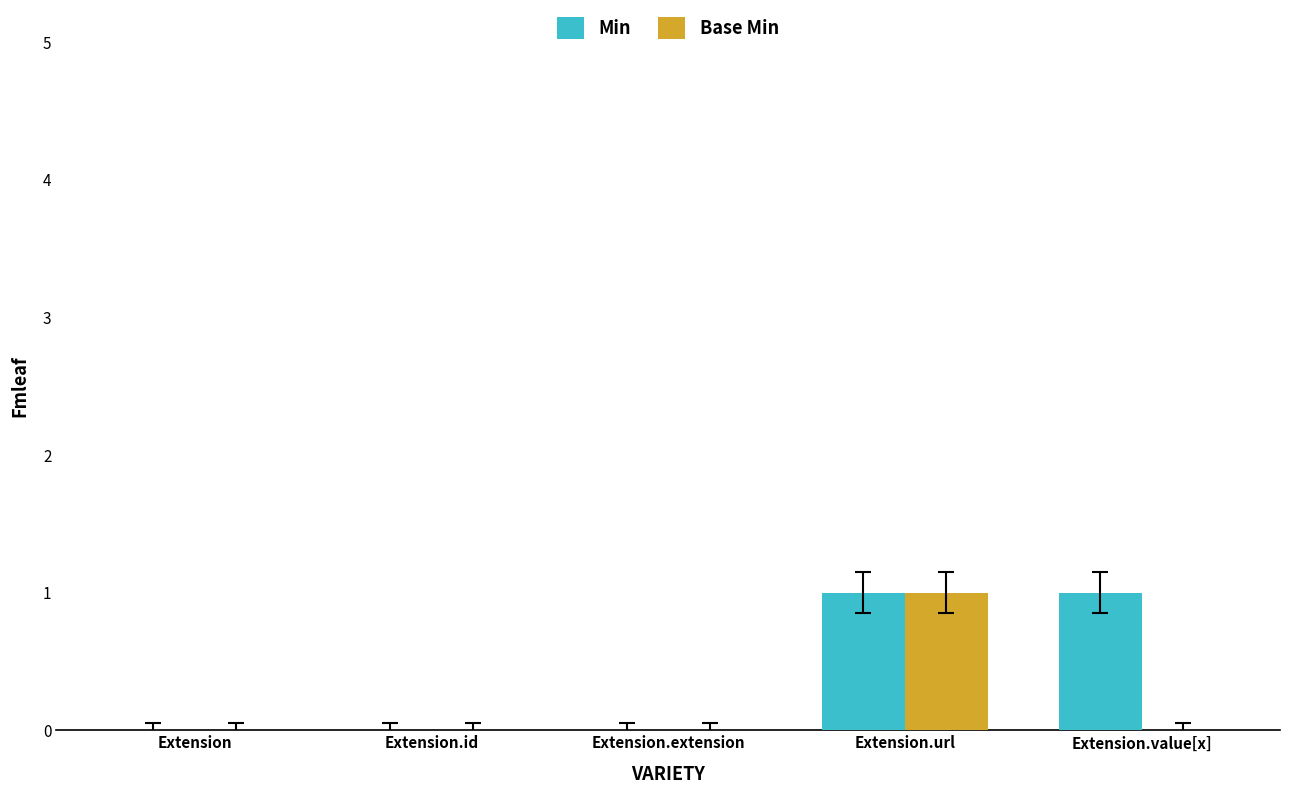

Which series changed the most between Extension.extension and Extension.value[x]?

Min